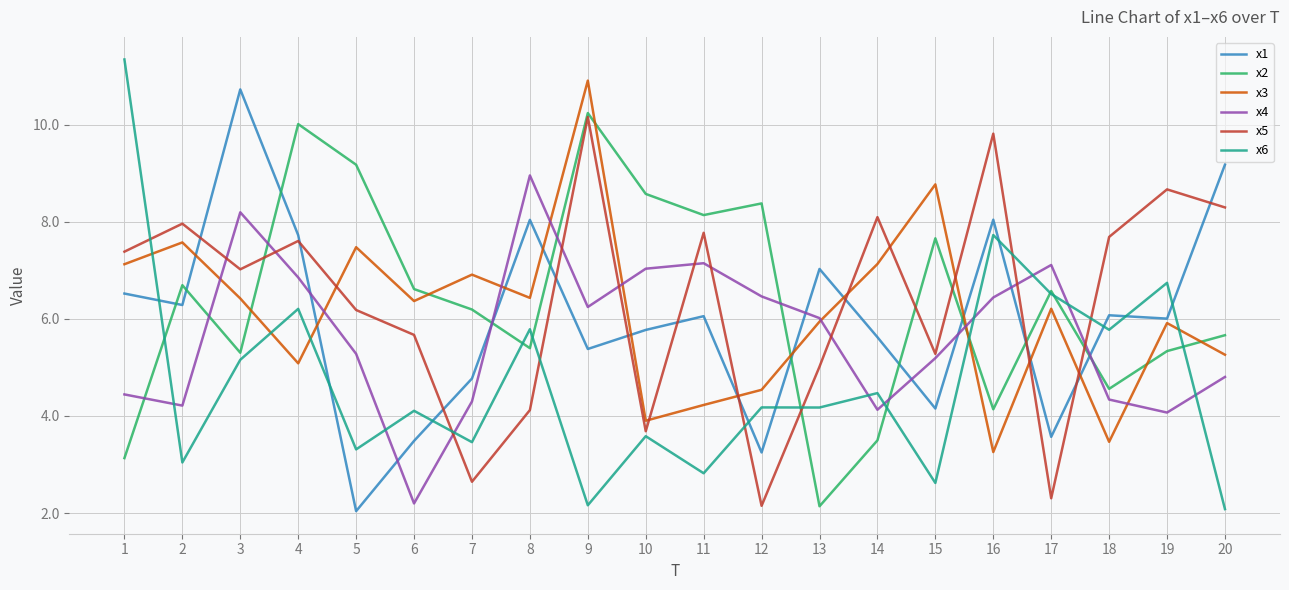

How many values in the x3 series are below 6?

9